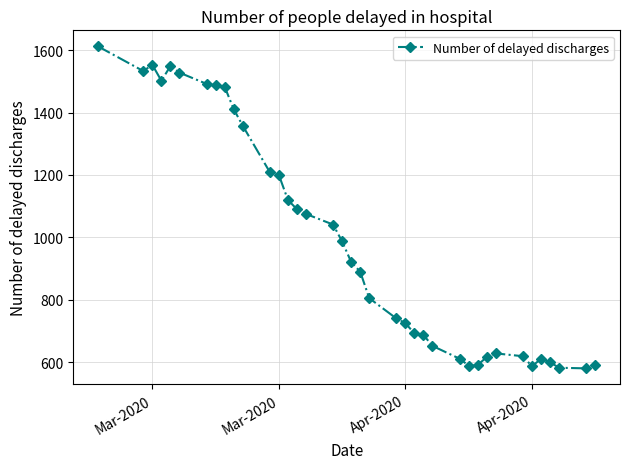

What is the value of the 28th point from the left?

589